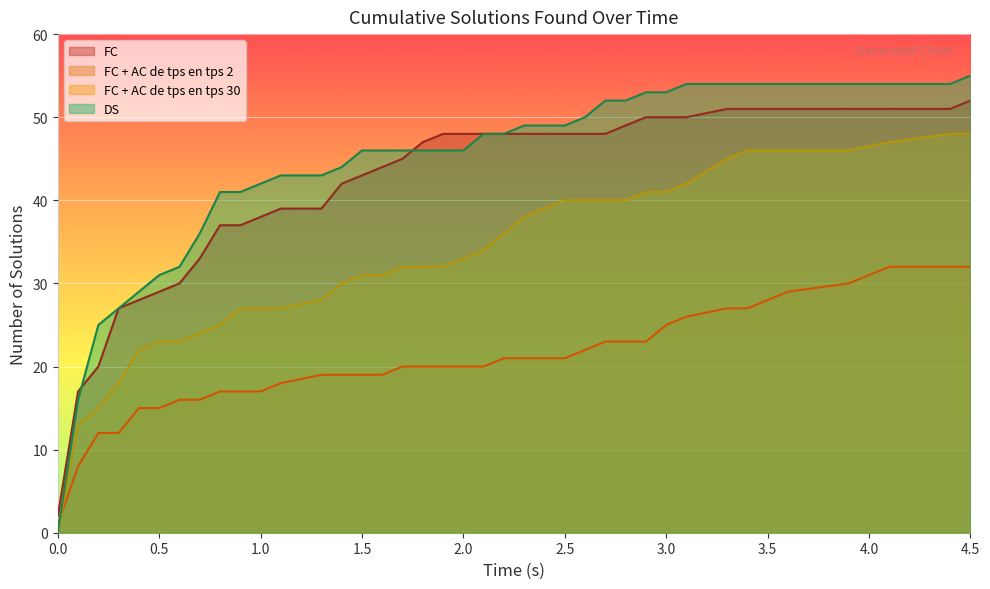

What is the average value of the FC + AC de tps en tps 30 series?

33